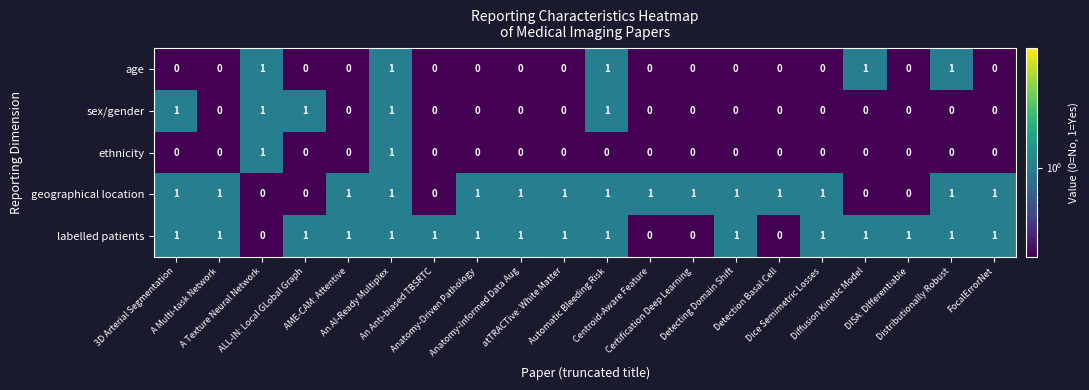

How many ethnicity values are between 0 and 1?

20